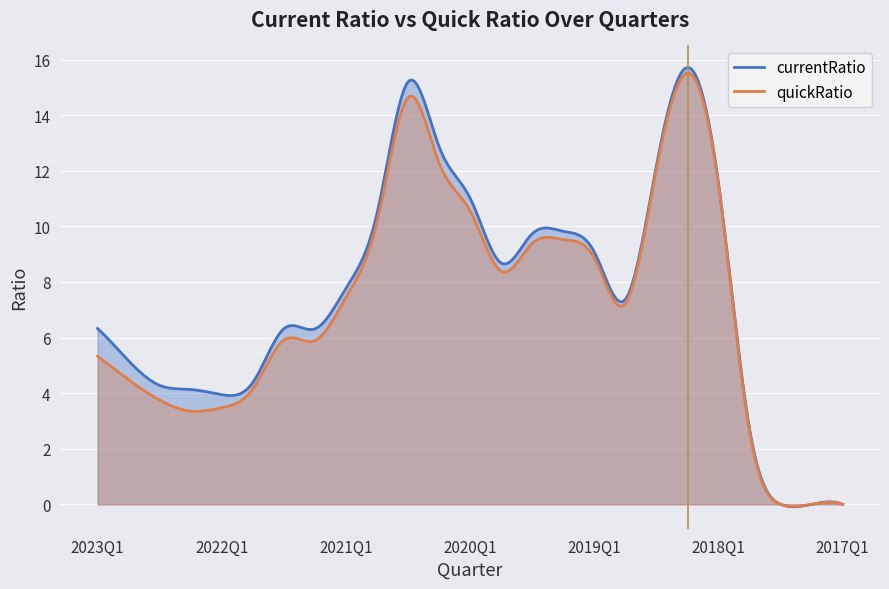

Which series has the largest range (max minus min)?

currentRatio